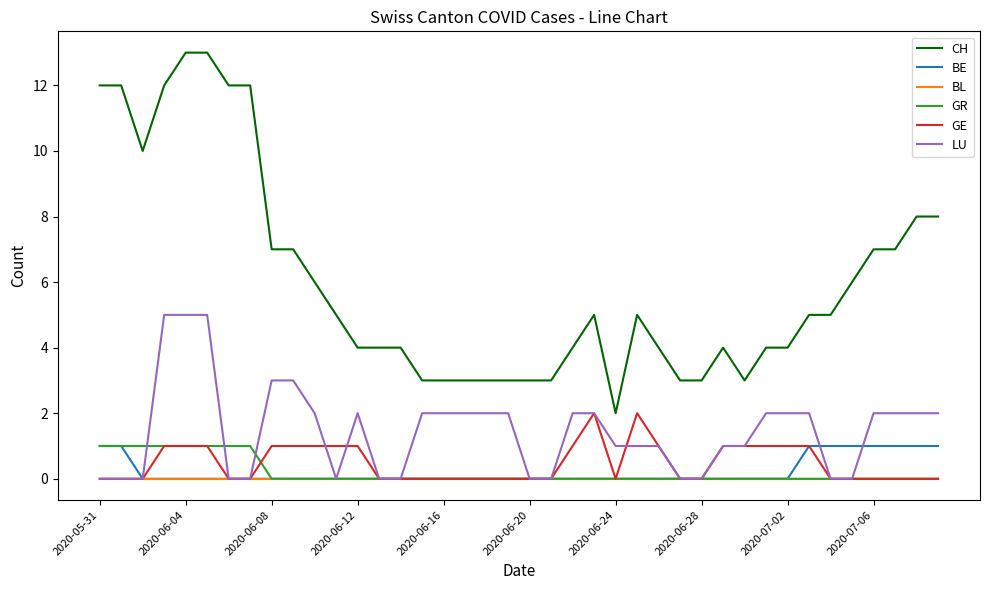

True or false: LU and CH intersect in this chart.

False